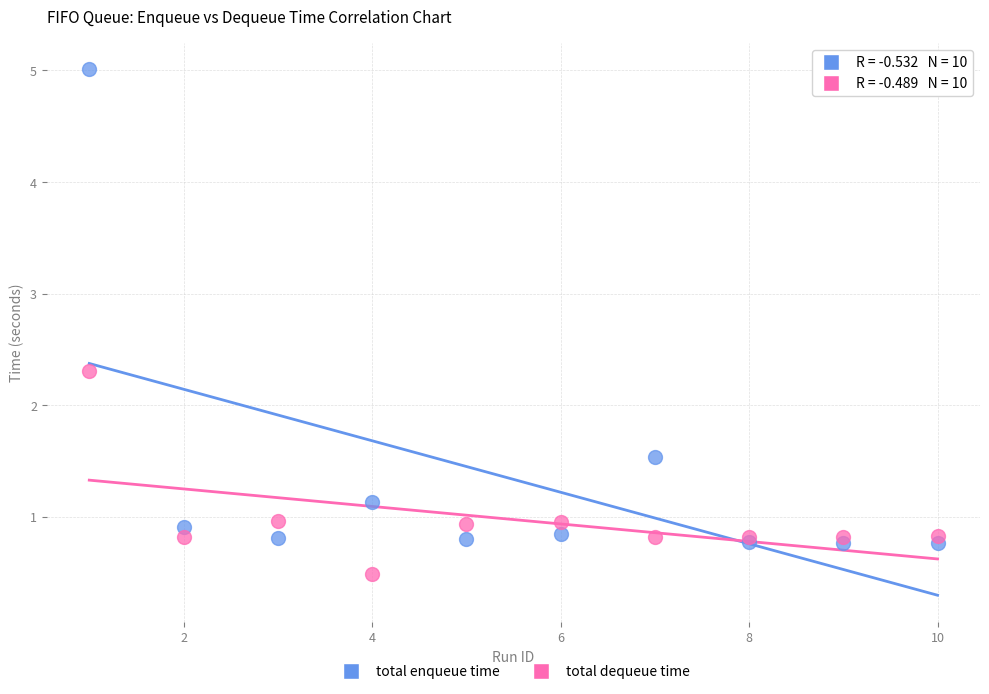

Which series contains the lowest Y value?

total dequeue time